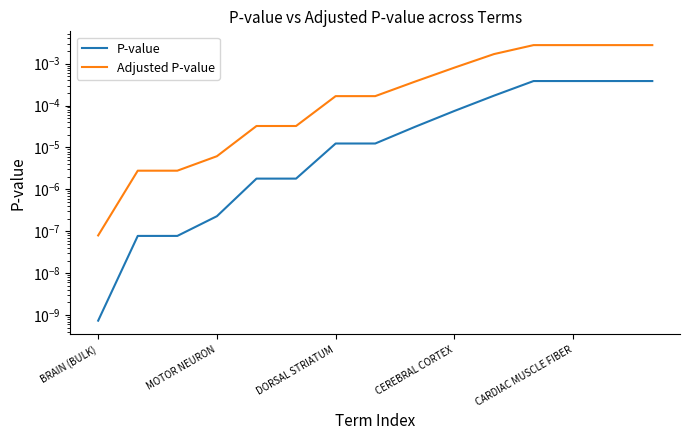

At how many categories does at least one series exceed 0?

15